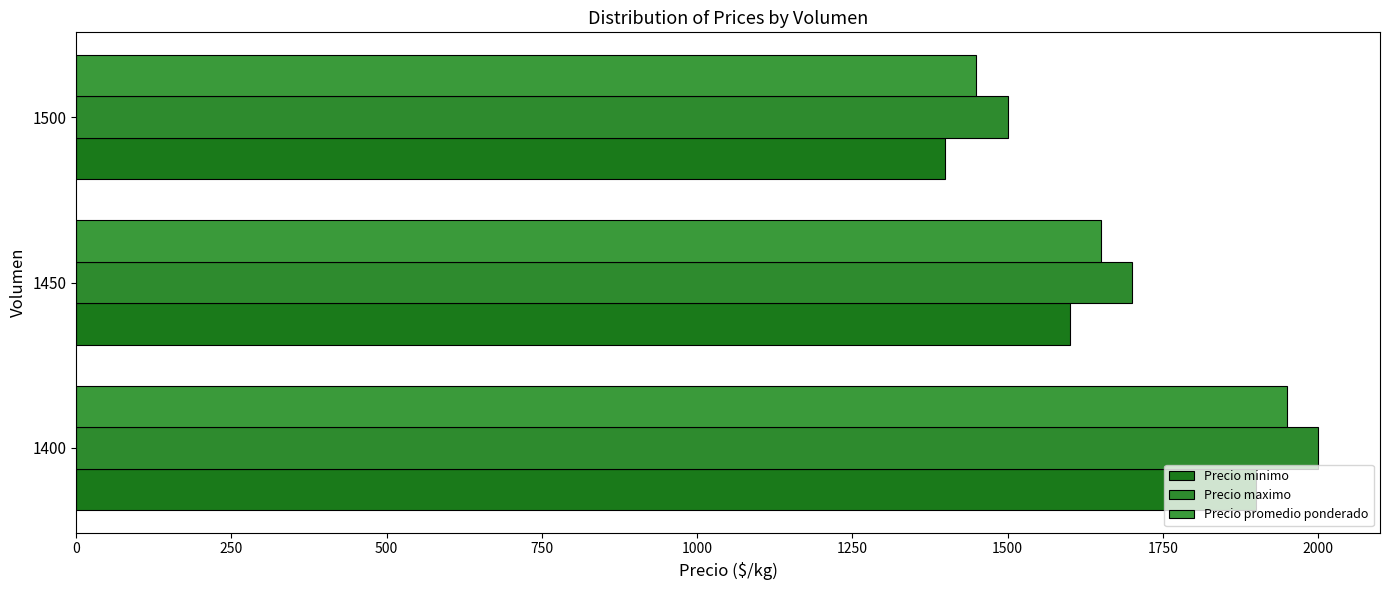

List the series in order of their overall mean, lowest first.

Precio minimo, Precio promedio ponderado, Precio maximo